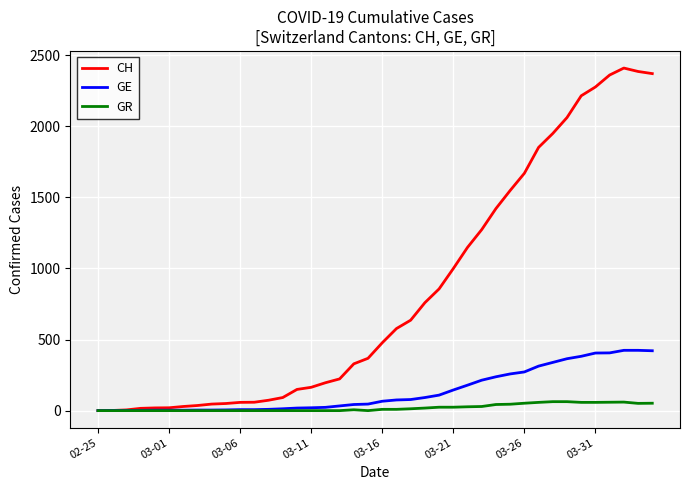

What is the maximum value shown in the chart?

2409